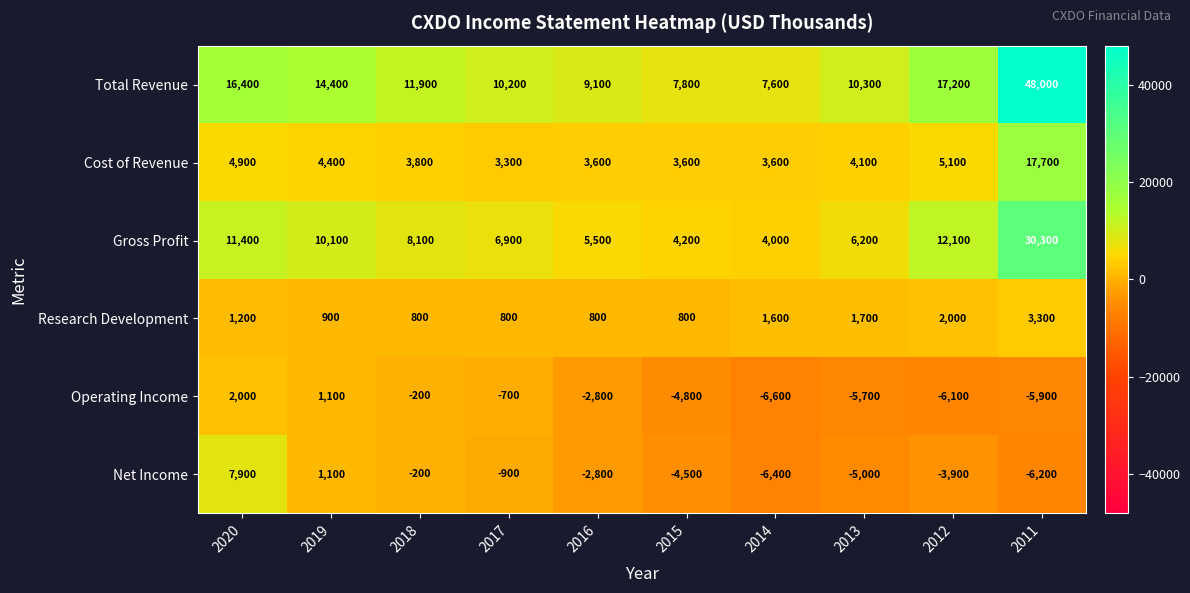

What is the total value across all series at 2012?

26400